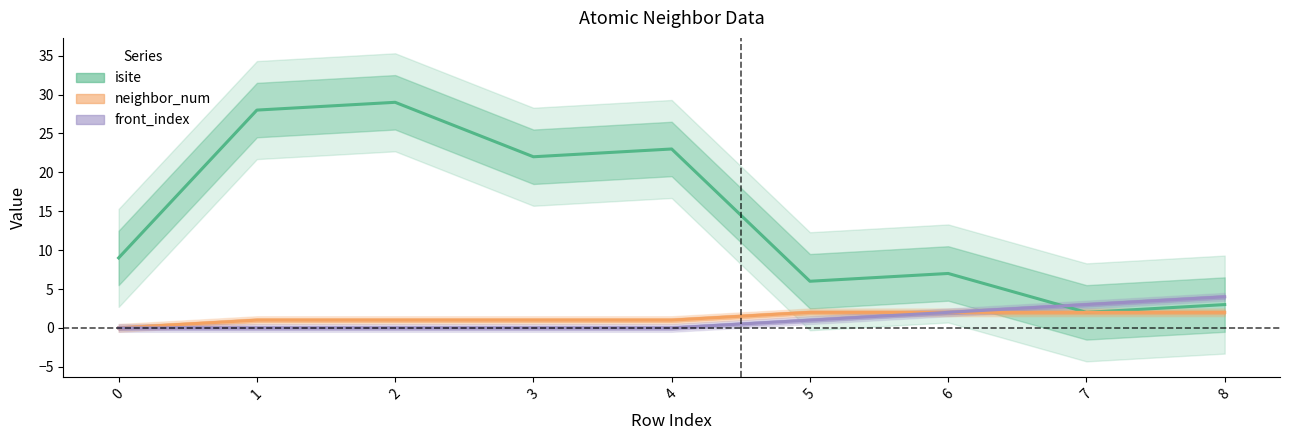

How many data points in neighbor_num are less than 1?

1